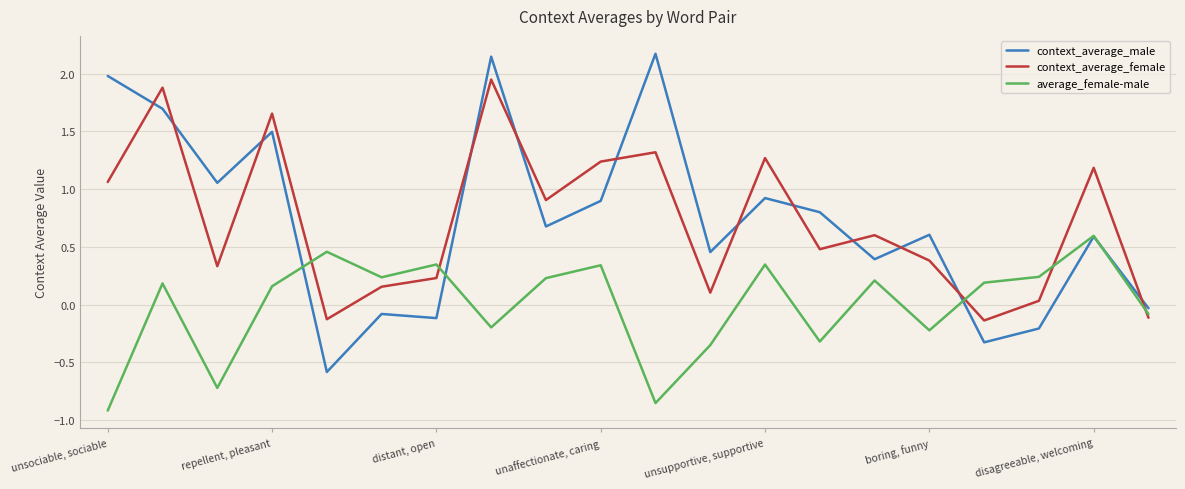

What is the maximum value for context_average_male?

2.2